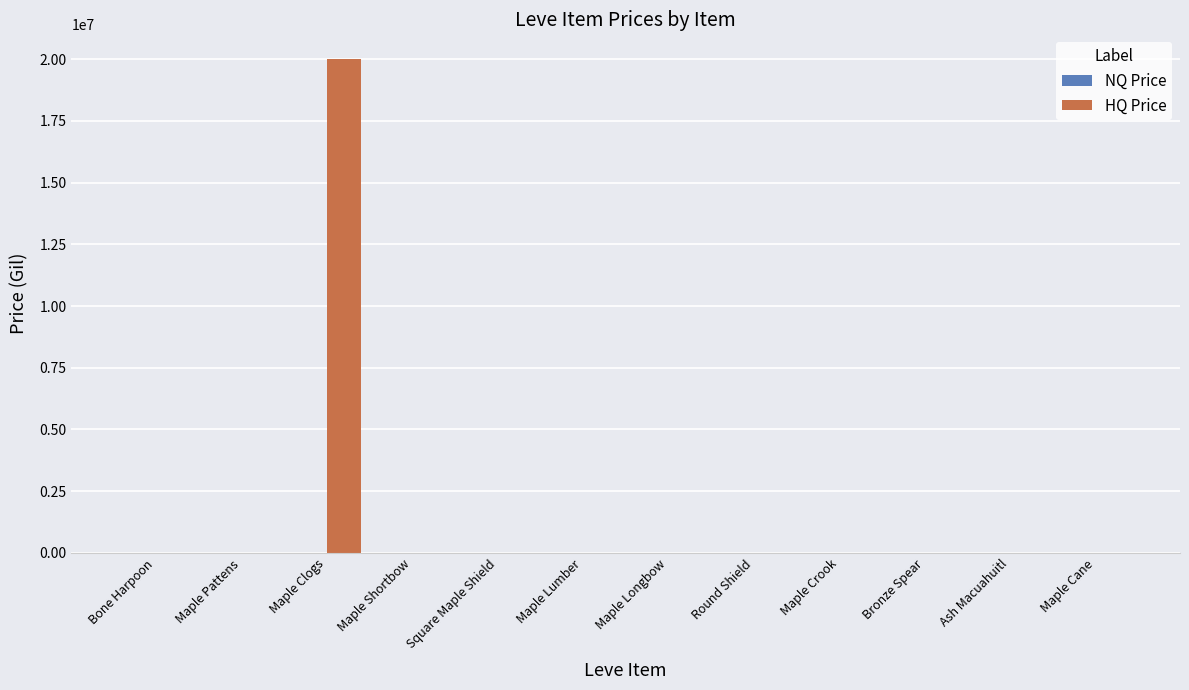

Which category has the highest value across all series?

Maple Clogs